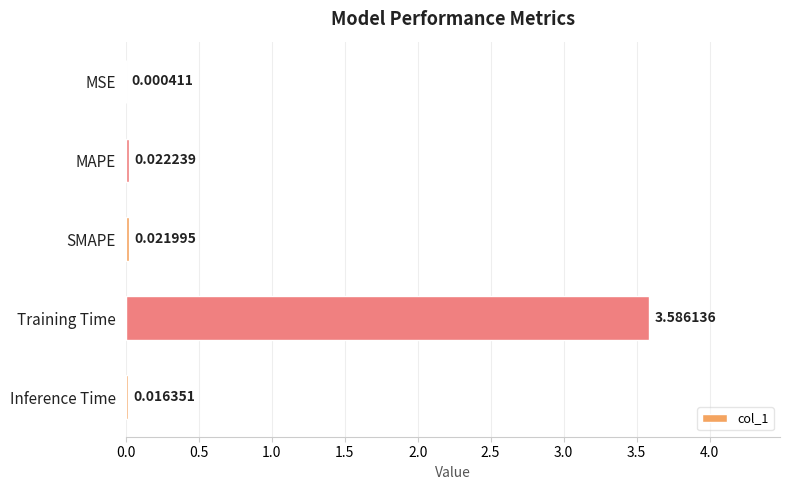

How many distinct data groups are displayed?

1